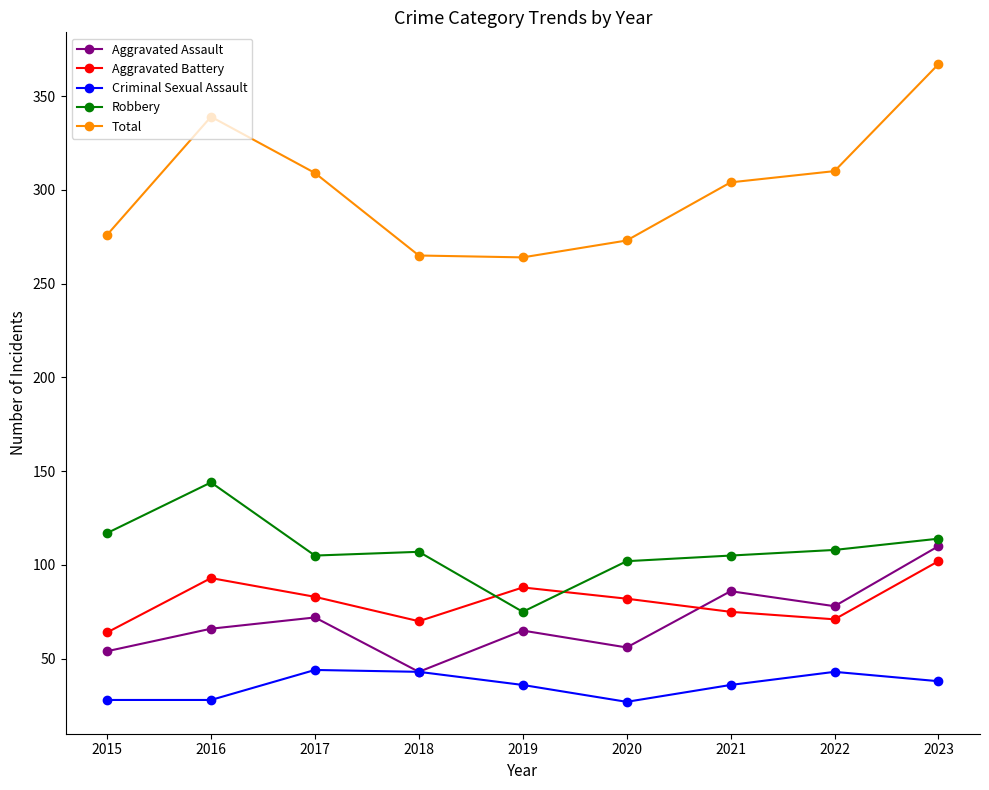

At which category is the sum across all series the highest?

2023